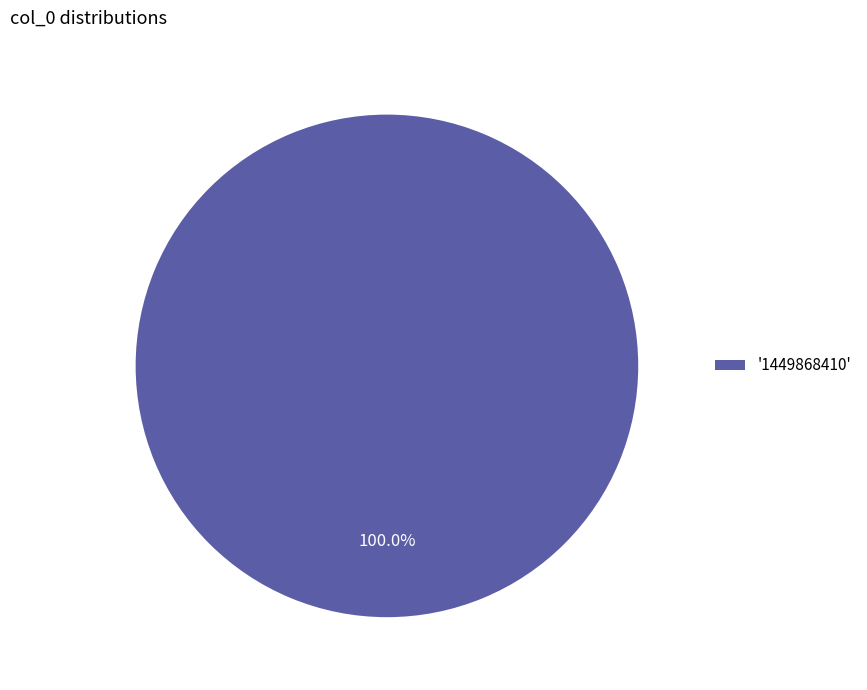

Is there a majority slice in this chart?

Yes